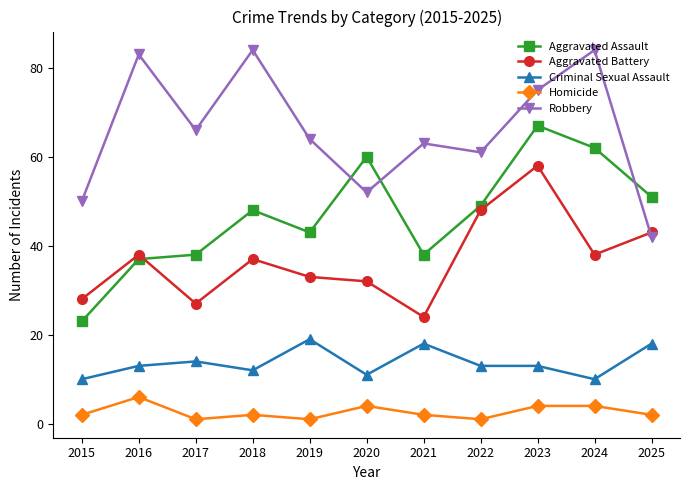

What is the maximum value for Robbery?

84